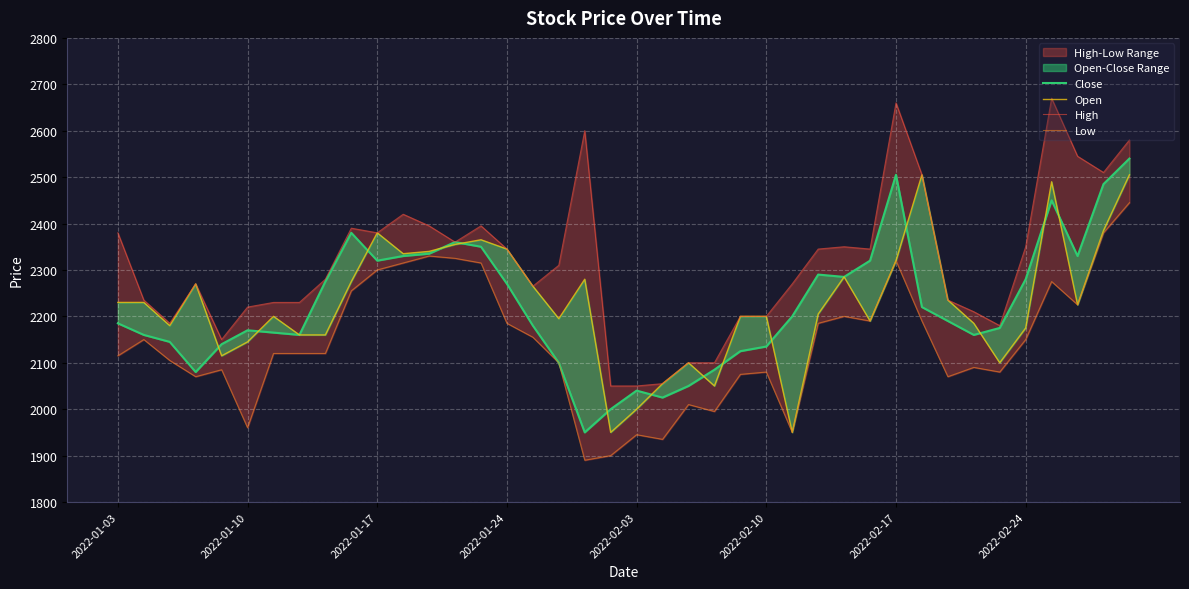

Reading left to right, what are all the values shown in this chart?

Close: 2185	2160	2145	2080	2140	2170	2165	2160	2275	2380	2320	2330	2335	2360	2350	2270	2180	2100	1950	2000	2040	2025	2050	2085	2125	2135	2200	2290	2285	2320	2505	2220	2190	2160	2175	2280	2450	2330	2485	2540
Open: 2230	2230	2180	2270	2115	2145	2200	2160	2160	2275	2380	2335	2340	2355	2365	2345	2265	2195	2280	1950	2000	2055	2100	2050	2200	2200	1950	2205	2285	2190	2320	2505	2235	2185	2100	2175	2490	2225	2385	2505
High: 2380	2235	2185	2270	2150	2220	2230	2230	2280	2390	2380	2420	2395	2360	2395	2345	2265	2310	2600	2050	2050	2055	2100	2100	2200	2200	2270	2345	2350	2345	2660	2505	2235	2210	2180	2350	2670	2545	2510	2580
Low: 2115	2150	2105	2070	2085	1960	2120	2120	2120	2255	2300	2315	2330	2325	2315	2185	2155	2100	1890	1900	1945	1935	2010	1995	2075	2080	1950	2185	2200	2190	2320	2190	2070	2090	2080	2150	2275	2225	2380	2445